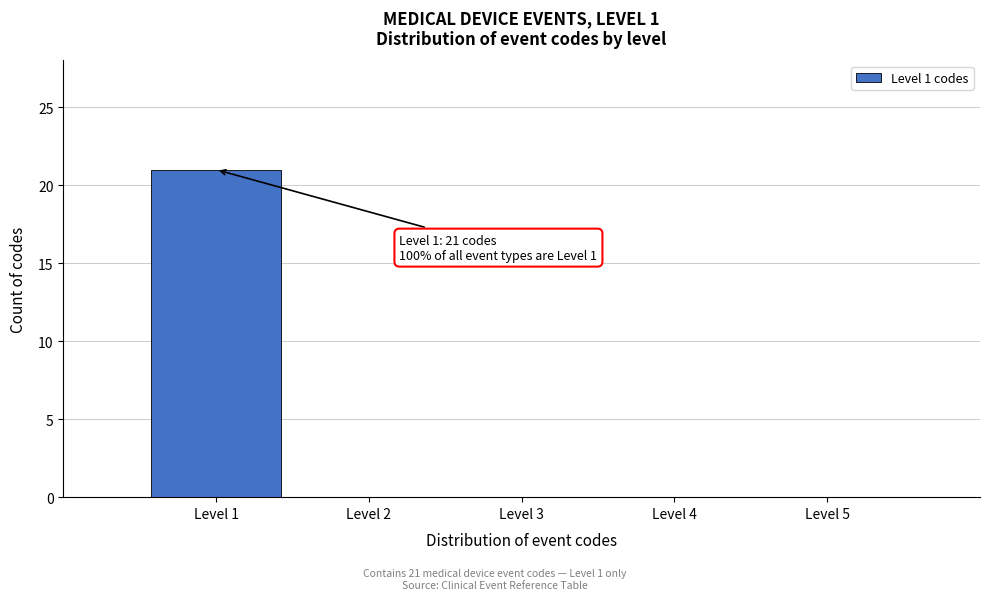

Reading left to right, extract all data points from this chart.

Level 1=21	Level 2=0	Level 3=0	Level 4=0	Level 5=0